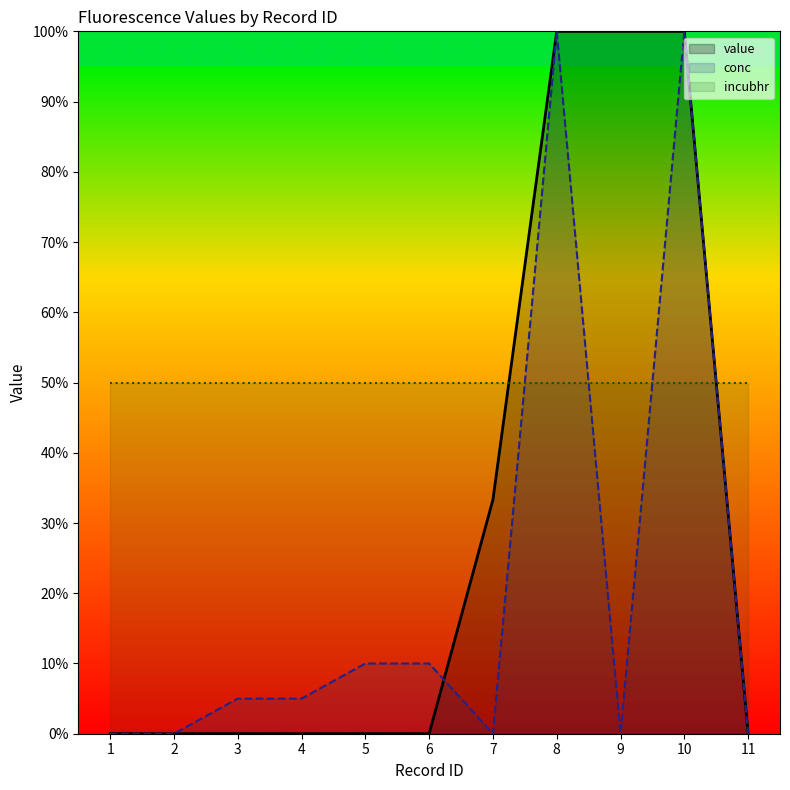

List the labels in order of conc value, largest first.

8, 10, 5, 6, 3, 4, 1, 2, 7, 9, 11